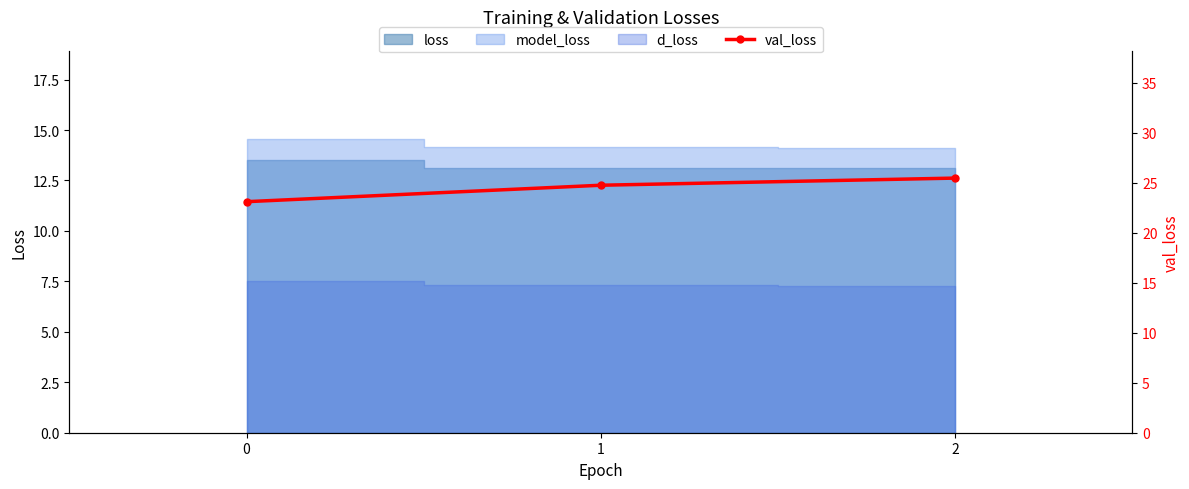

Approximately how many times larger is the value at 2 compared to 0?

1.1